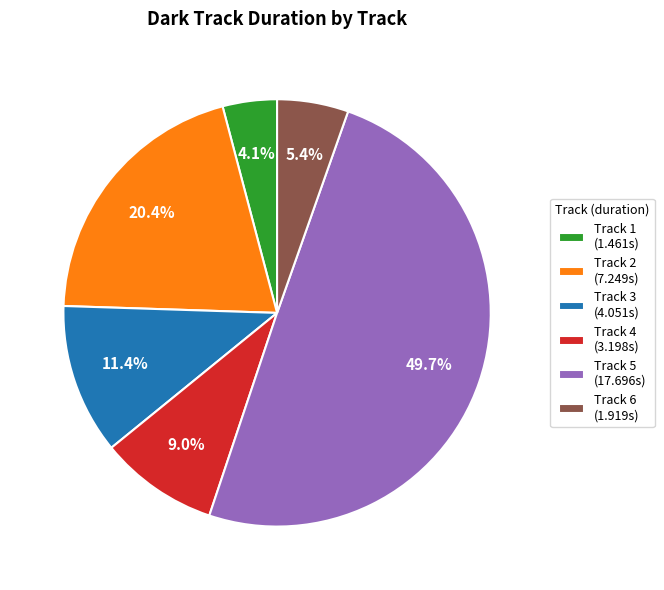

To the nearest percent, what is the average slice percentage?

17%